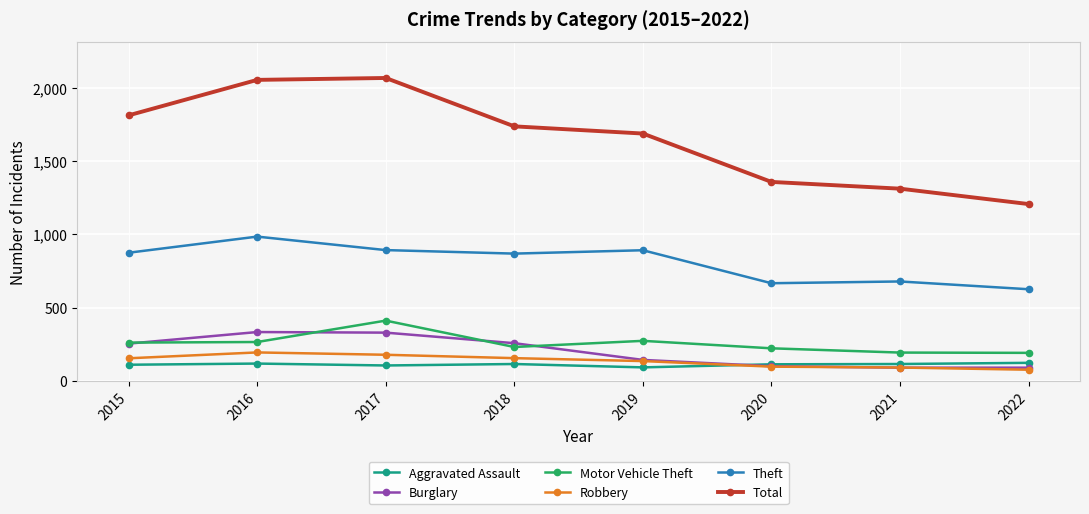

What is the sum of the Burglary values at 2022 and 2021?

180